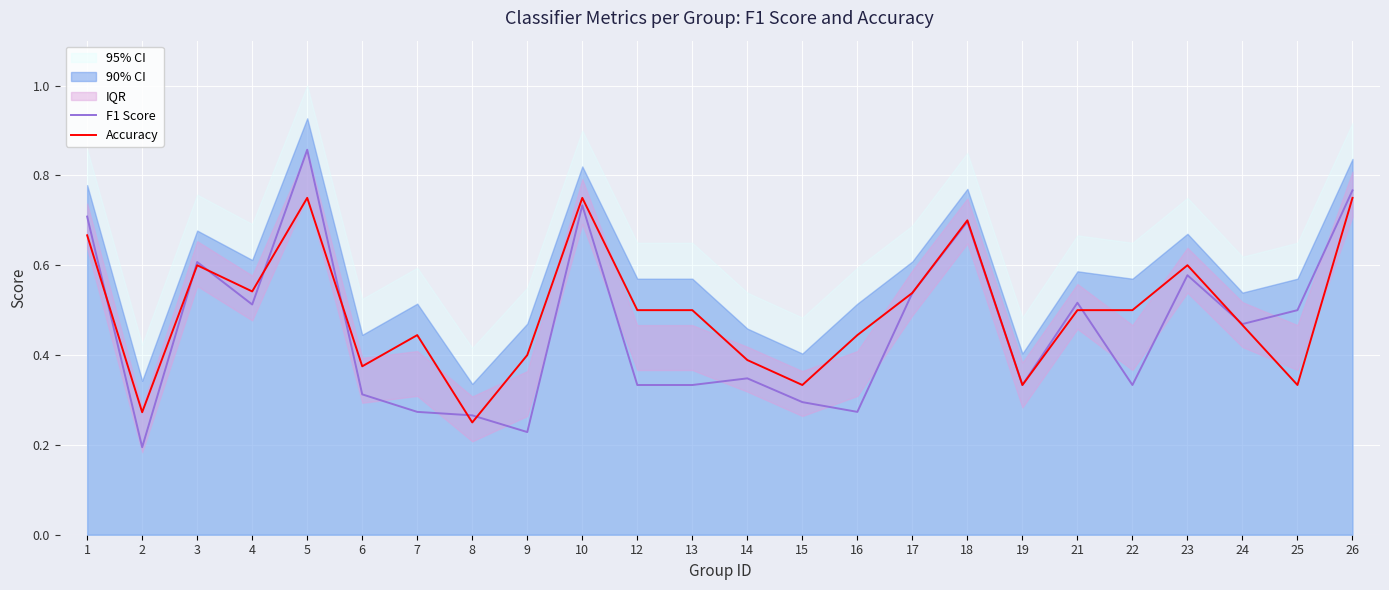

At 15, list the series in order from largest to smallest.

Accuracy, F1 Score